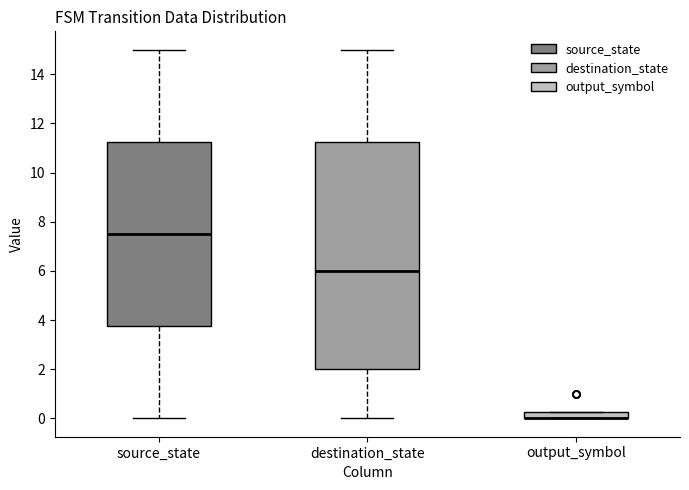

Comparing the boxes themselves (not the whiskers), which one is the tallest?

destination_state